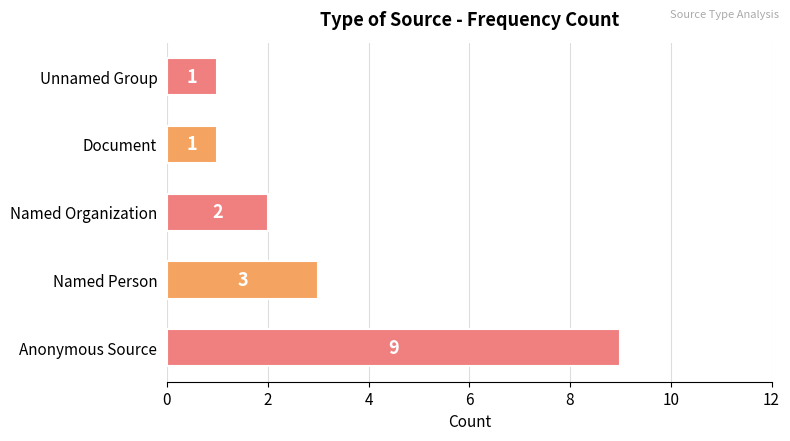

True or false: the data shows 5 at Named Person.

False